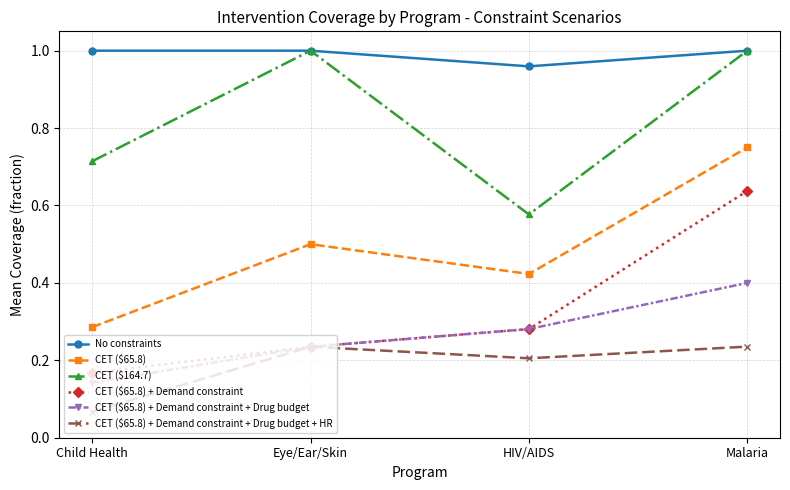

Rank the categories by CET ($65.8) + Demand constraint value from lowest to highest.

Child Health, Eye/Ear/Skin, HIV/AIDS, Malaria